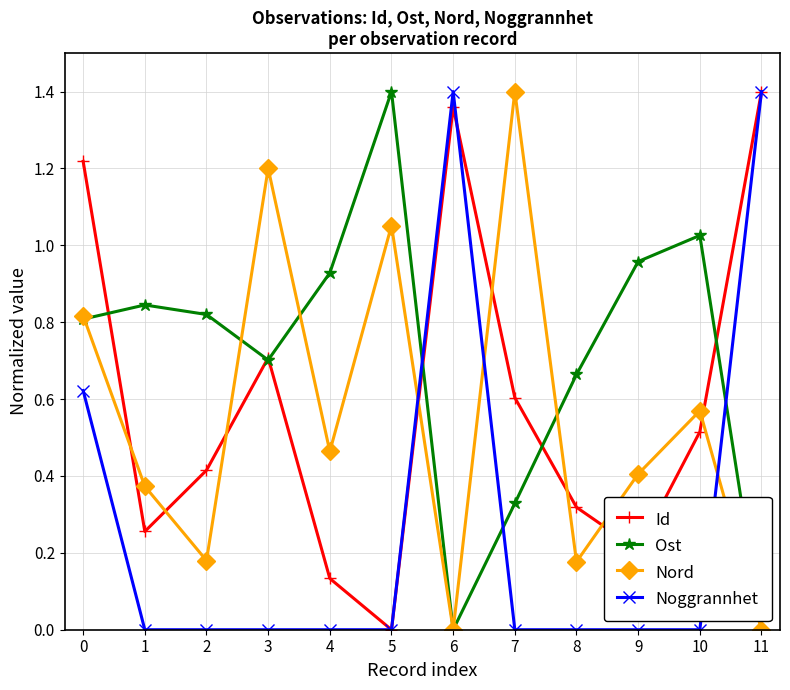

True or false: Id has a value of 0.0 at 5.

True